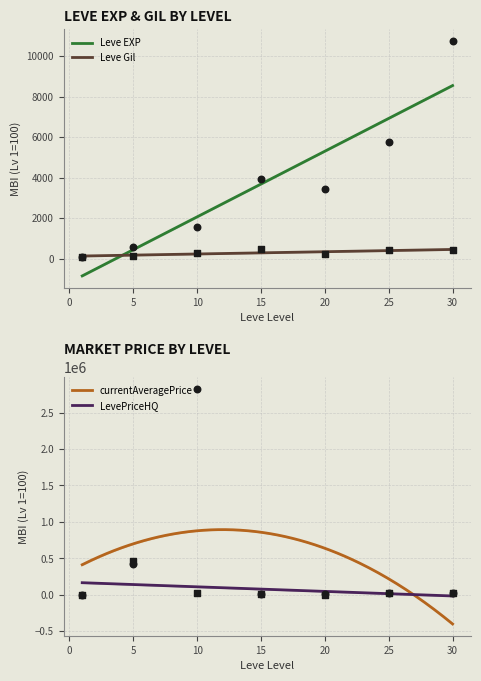

Is the value of Leve EXP at 30 greater than the value of LevePriceHQ at 25?

No